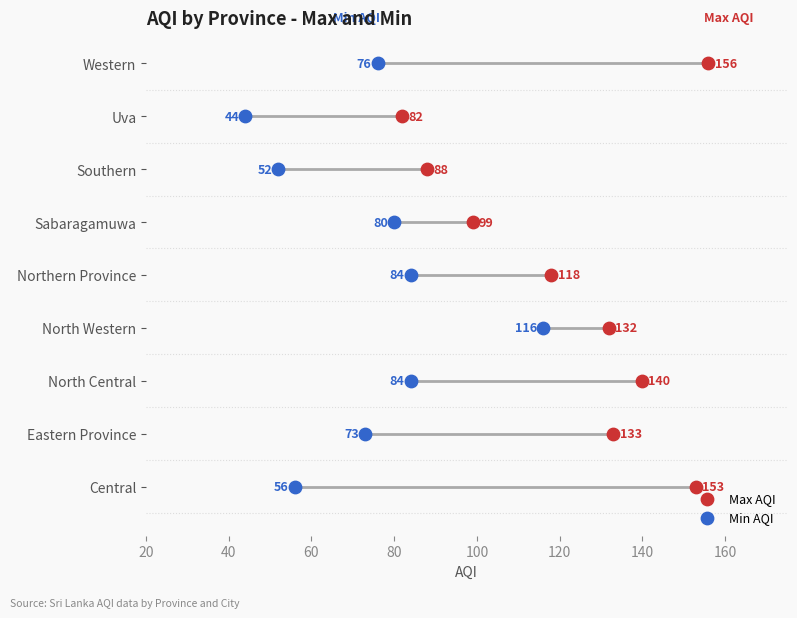

What are all the series names shown in the legend?

Max AQI, Min AQI